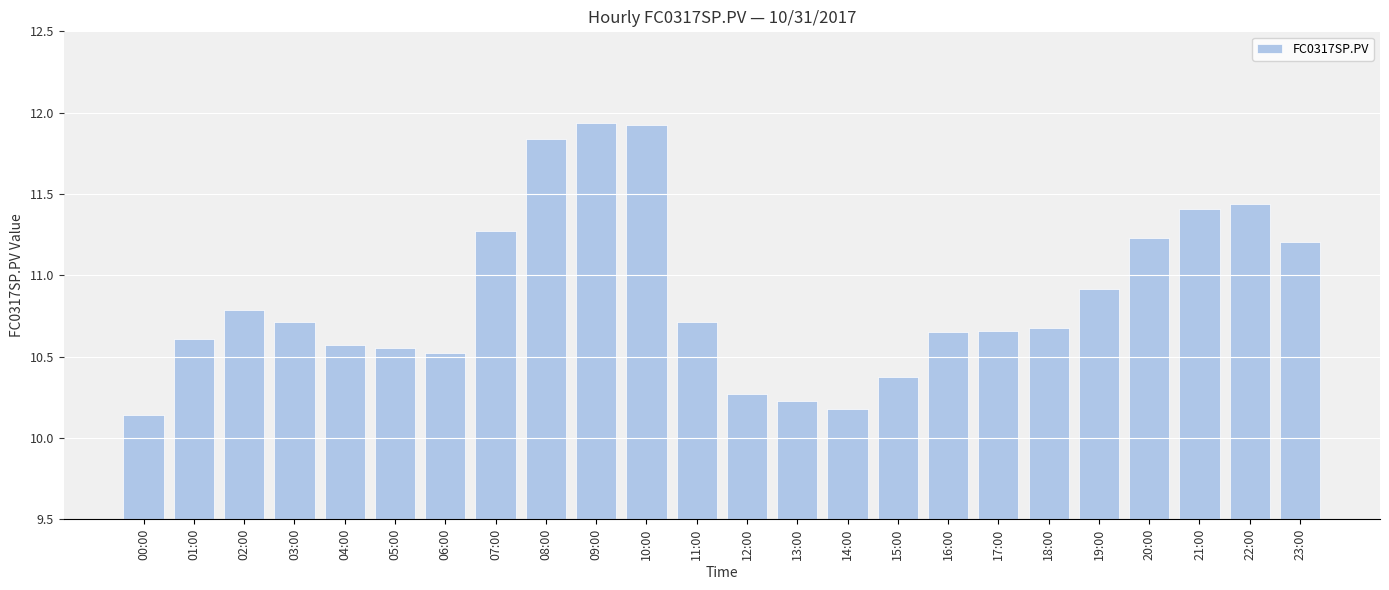

Is it true that the value at 22:00 is 17.0?

False